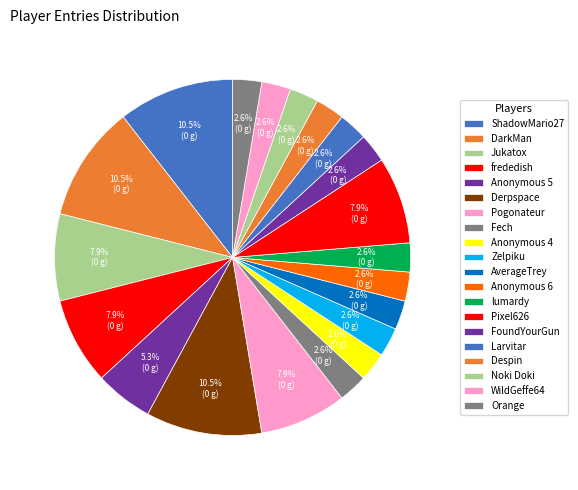

How many slices are in this pie chart?

20